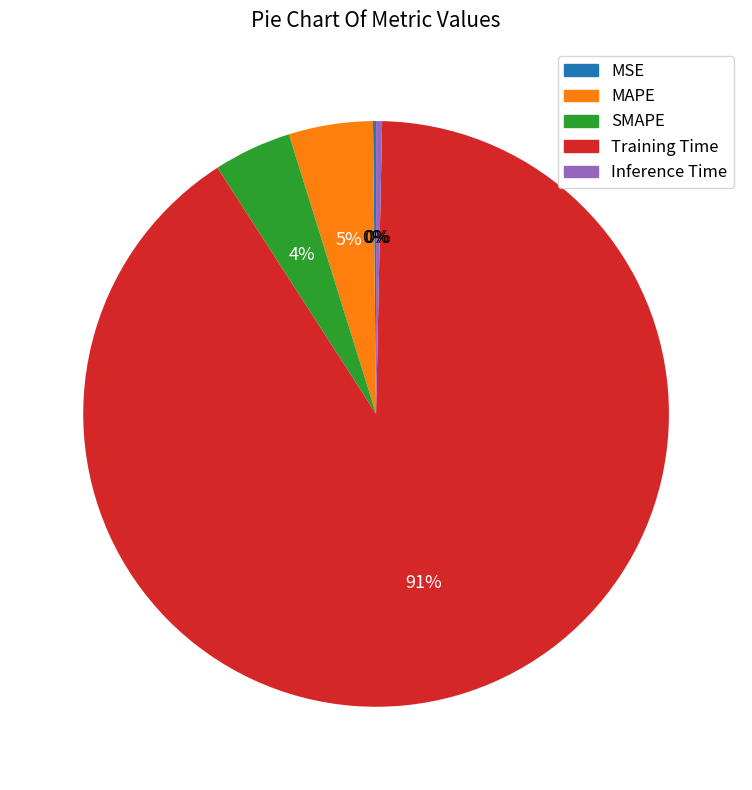

What is the largest slice in the pie chart?

Training Time